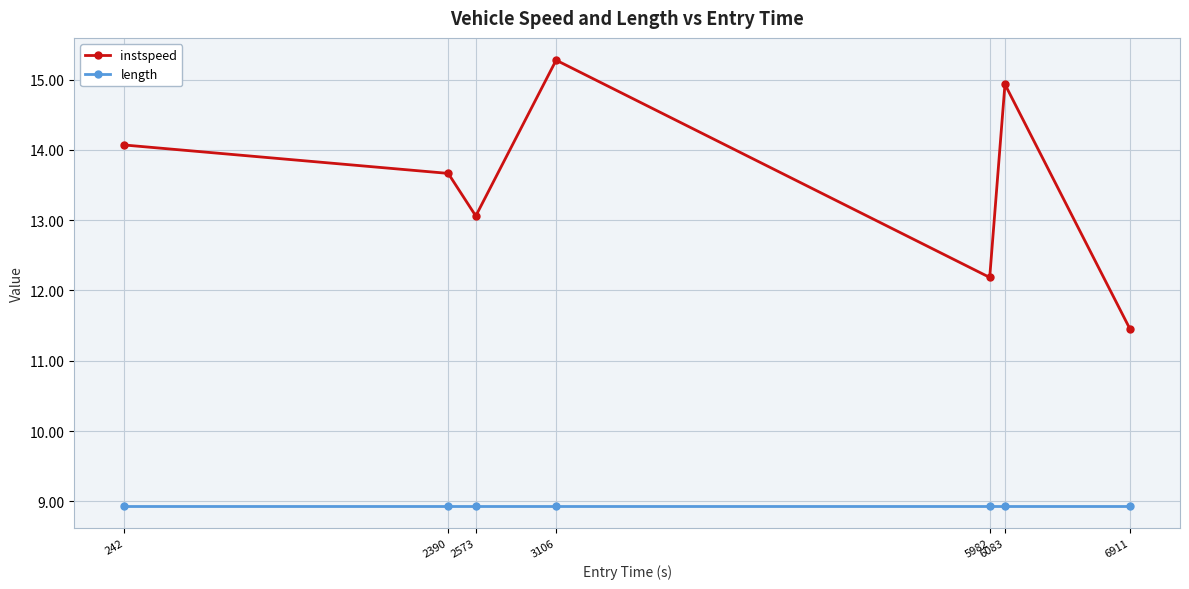

List the series in order of their overall mean, lowest first.

length, instspeed